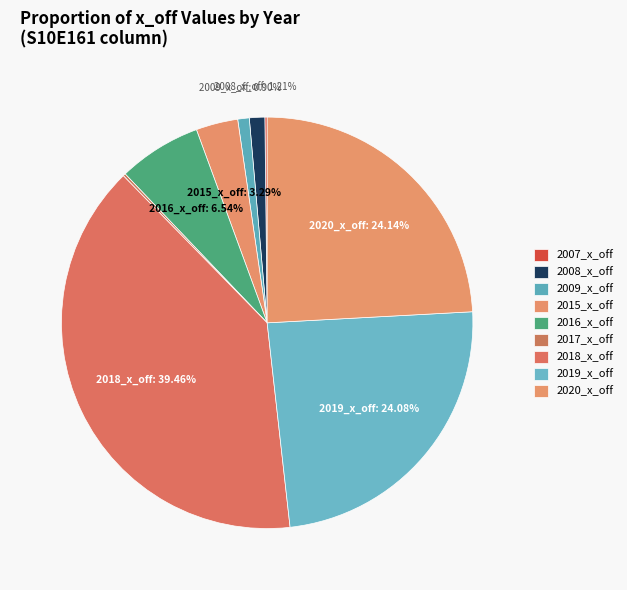

Does any single category account for the majority?

No